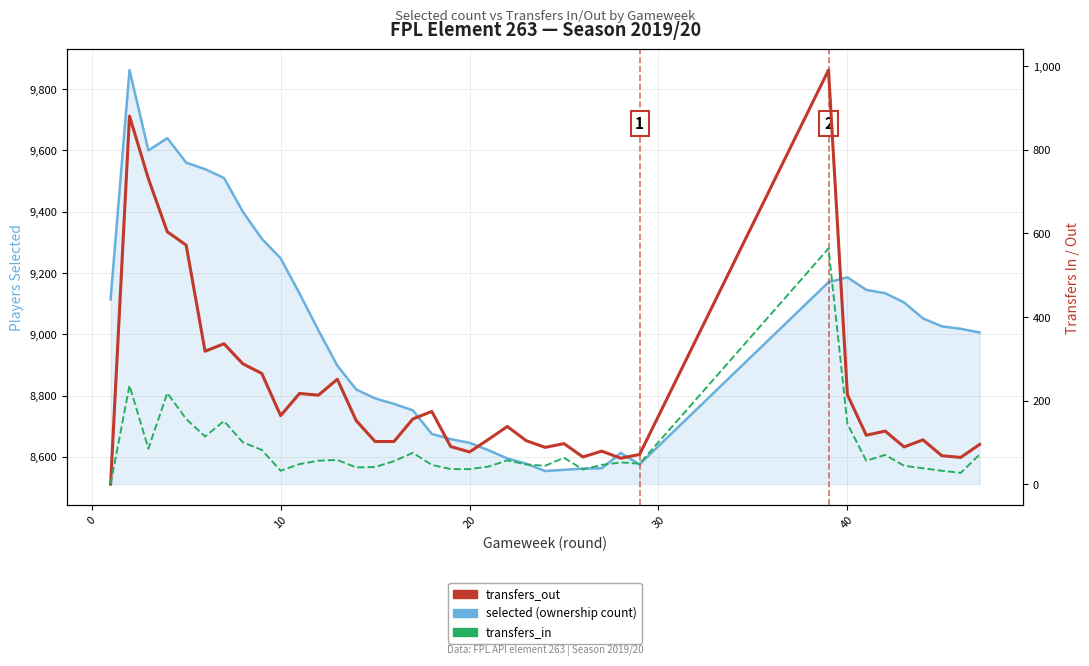

True or false: selected (ownership count) has more than 2 points higher than both neighbors.

True